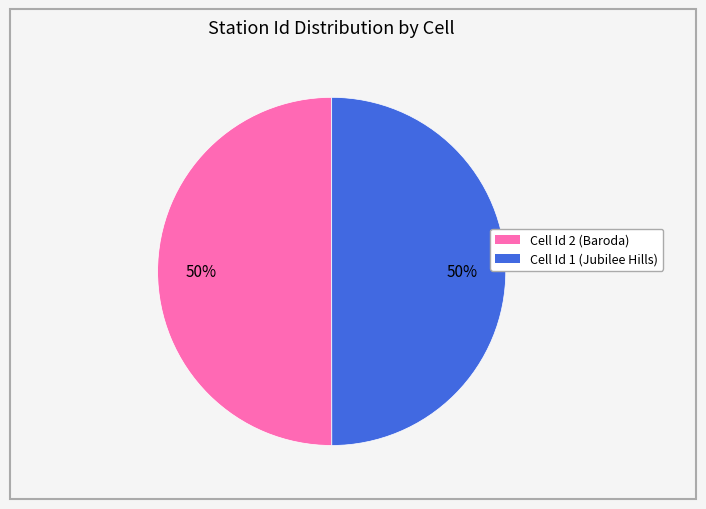

Is the sum of Cell Id 1 (Jubilee Hills) and Cell Id 2 (Baroda) greater than half?

Yes